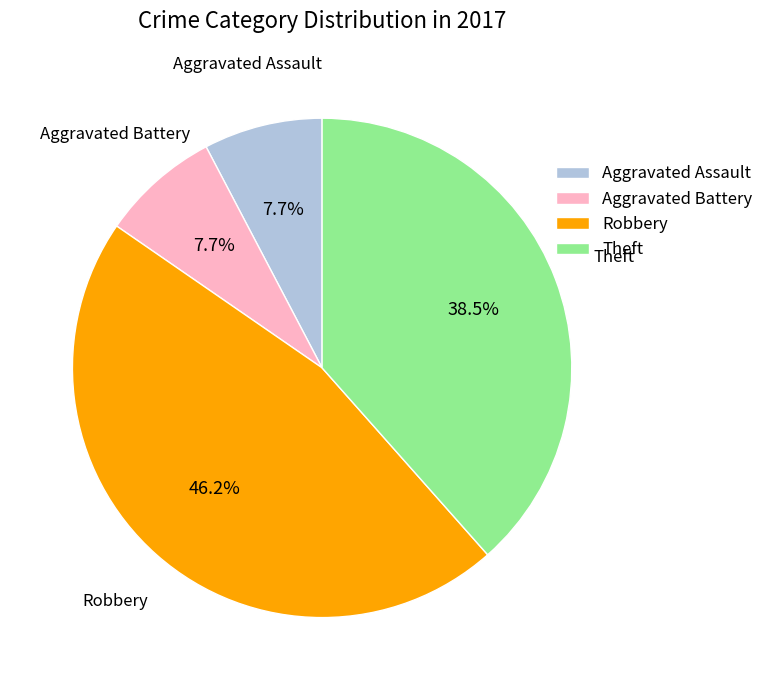

Is it true that Robbery is 38% of the pie?

False